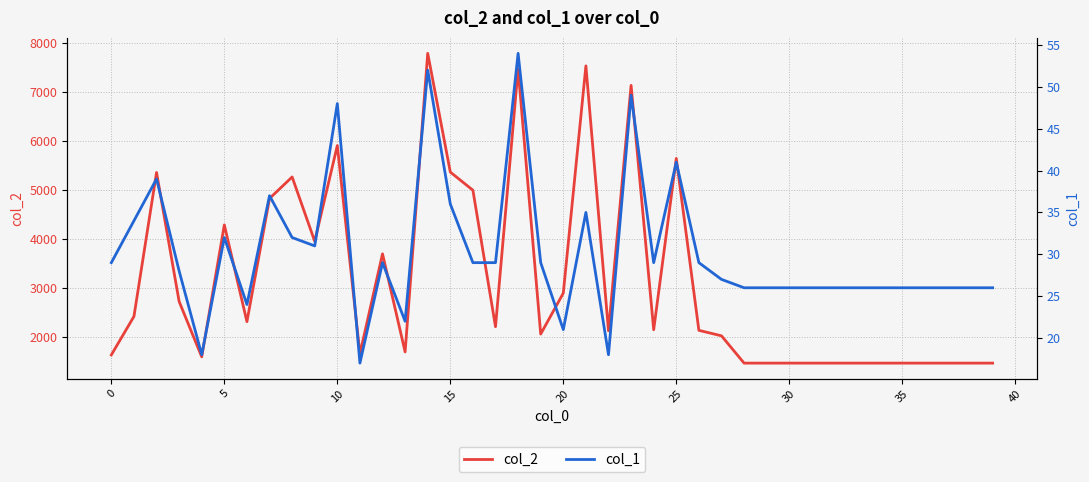

Reading left to right, list all the values displayed in this chart.

col_2: 1624	2410	5353	2715	1584	4281	2304	4821	5261	3946	5903	1646	3690	1685	7788	5361	4990	2200	7469	2050	2887	7532	2117	7133	2138	5640	2126	2014	1456	1456	1456	1456	1456	1456	1456	1456	1456	1456	1456	1456
col_1: 29	34	39	28	18	32	24	37	32	31	48	17	29	22	52	36	29	29	54	29	21	35	18	49	29	41	29	27	26	26	26	26	26	26	26	26	26	26	26	26